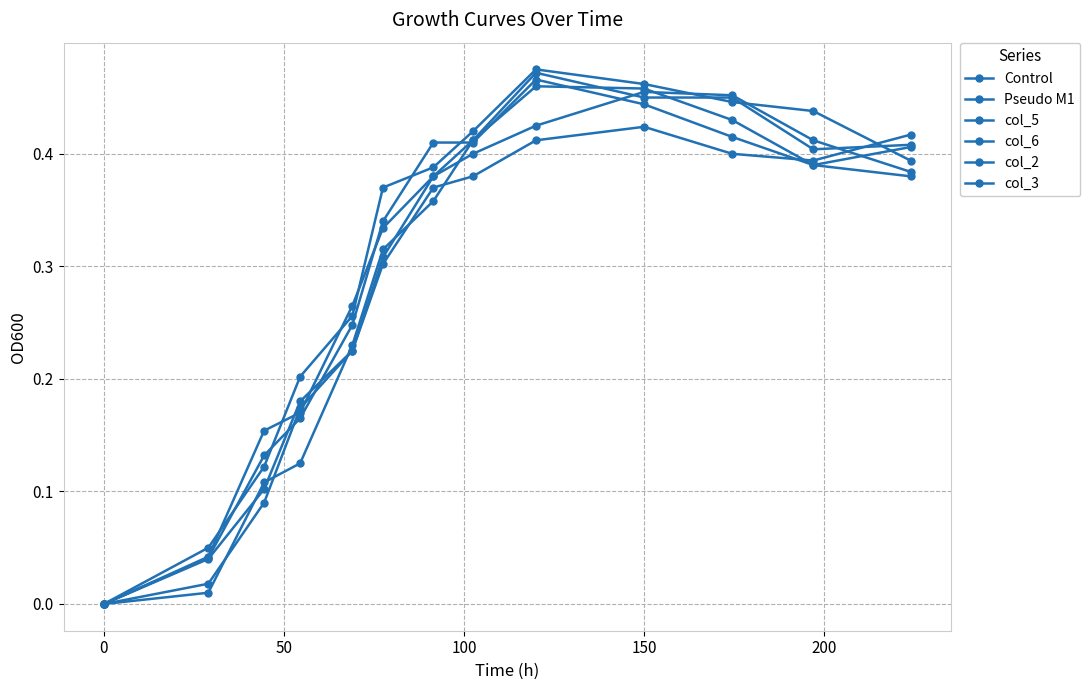

Which series has the widest spread of values?

col_6